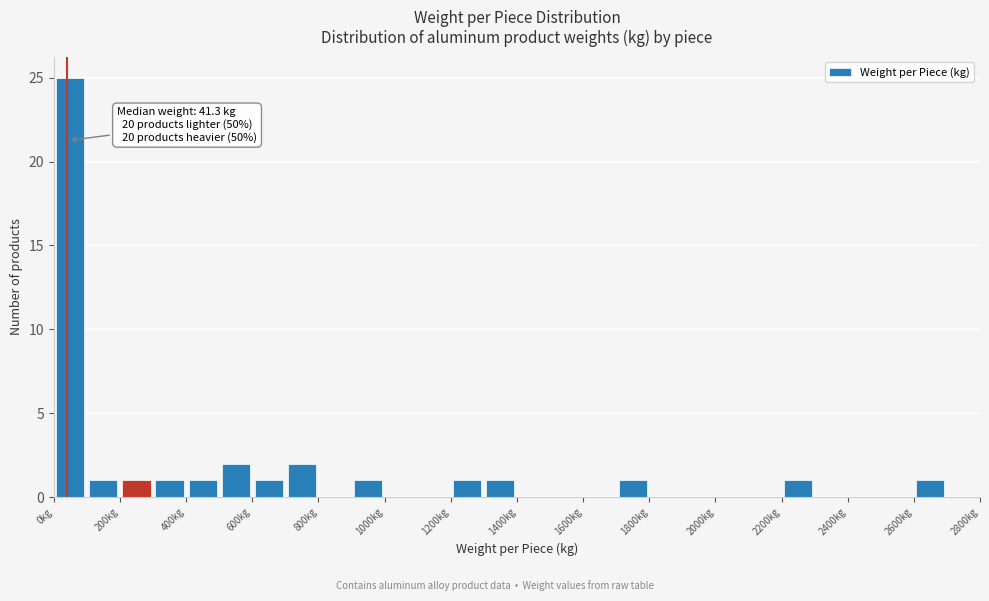

Which range on the x-axis has the tallest bar?

0 to 100